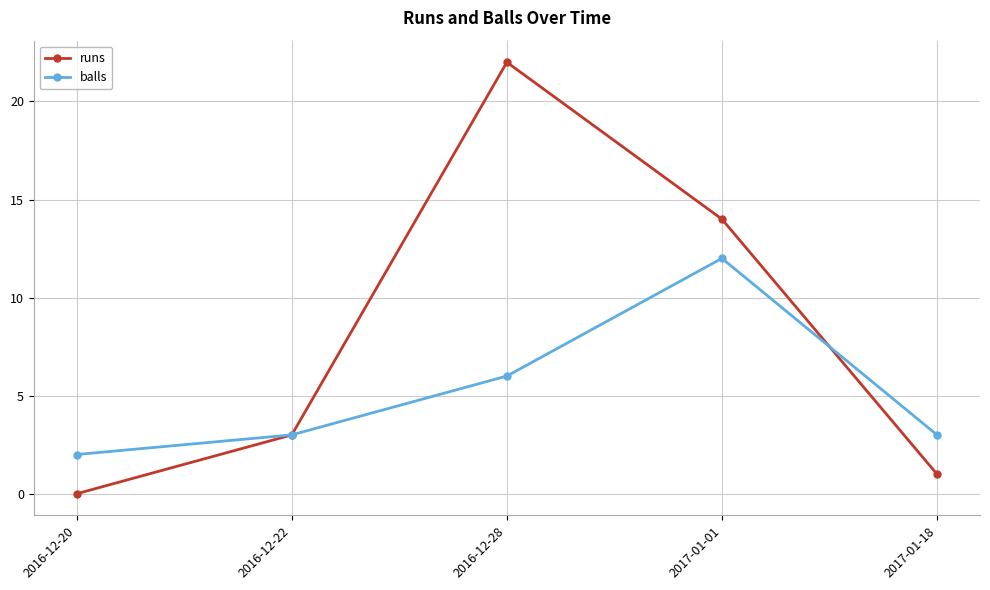

What is the value of the balls point at the 4th from the left?

12